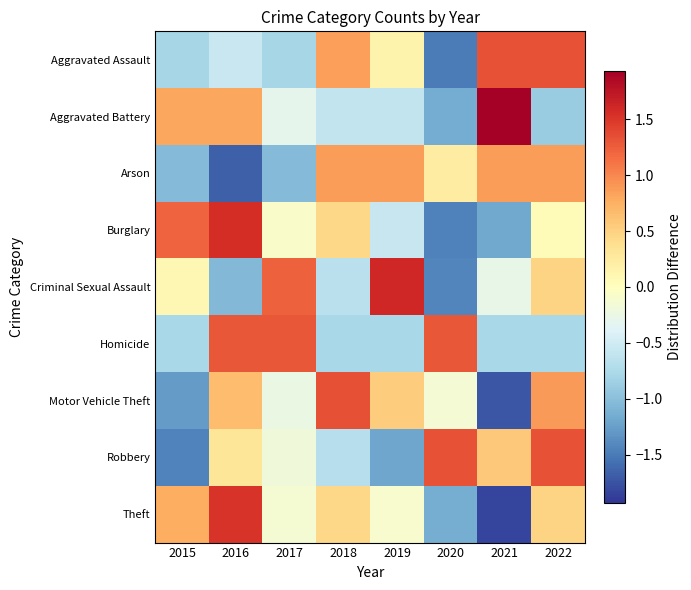

Which series has the largest range (max minus min)?

Theft